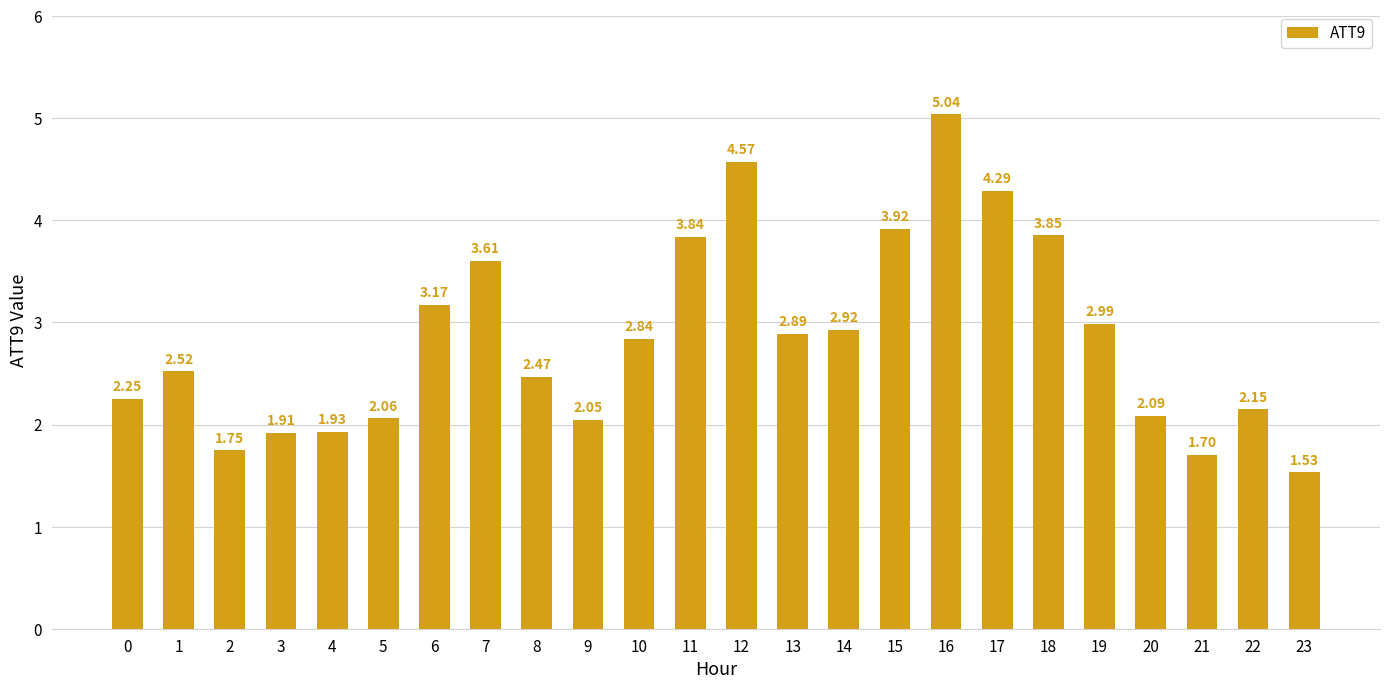

What is the difference between the values at 22 and 10?

0.7